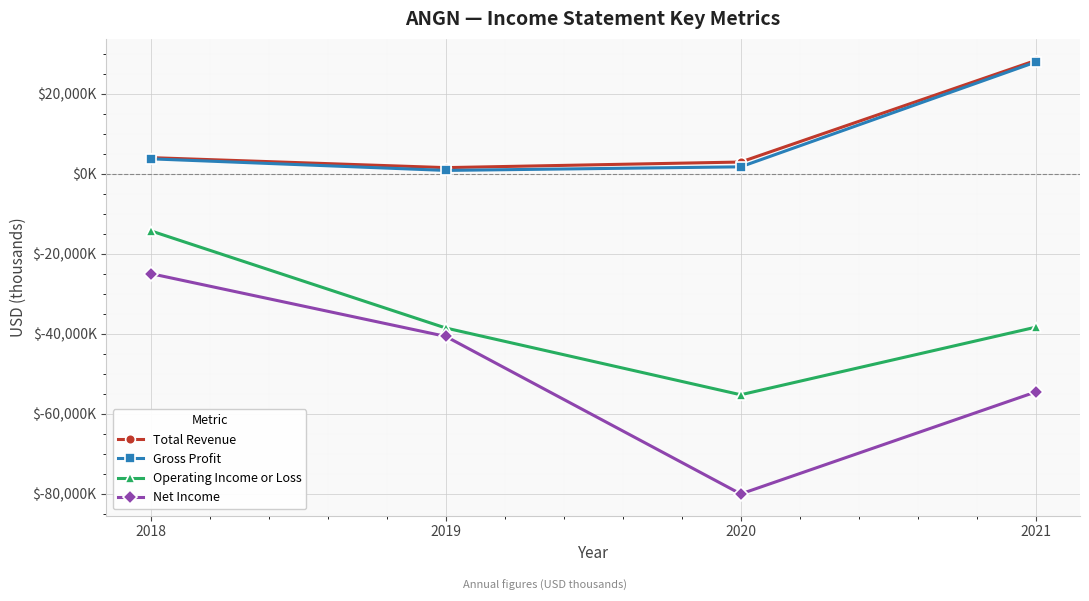

Reading left to right, list all the values displayed in this chart.

Total Revenue: 2018=4000	2019=1500	2020=2900	2021=28300
Gross Profit: 2018=3700	2019=800	2020=1700	2021=27900
Operating Income or Loss: 2018=-14300	2019=-38600	2020=-55300	2021=-38400
Net Income: 2018=-25000	2019=-40700	2020=-80100	2021=-54600